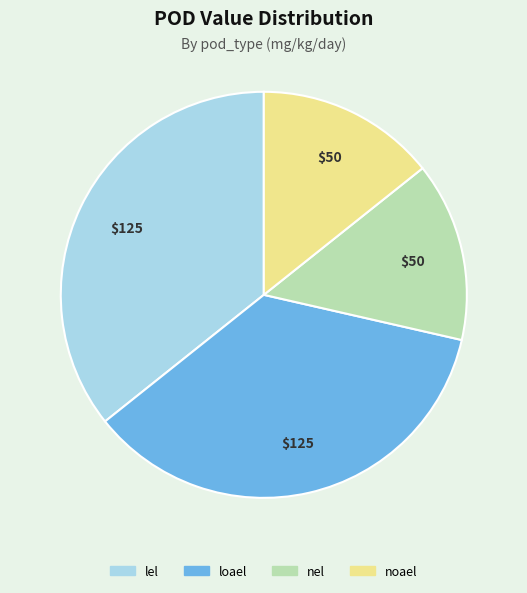

Count the number of slices in the pie.

4